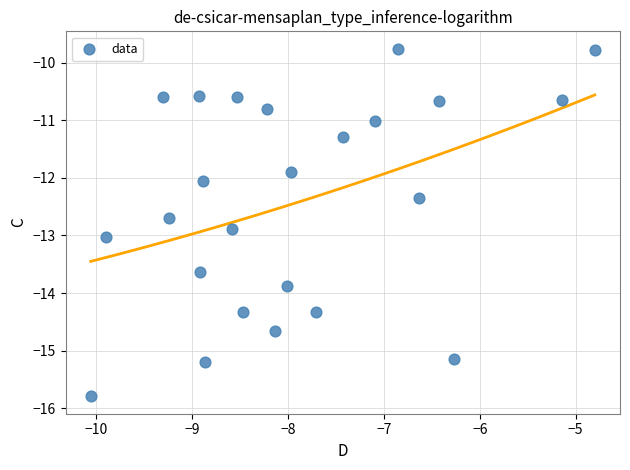

What is the range of X values (max minus min)?

5.3